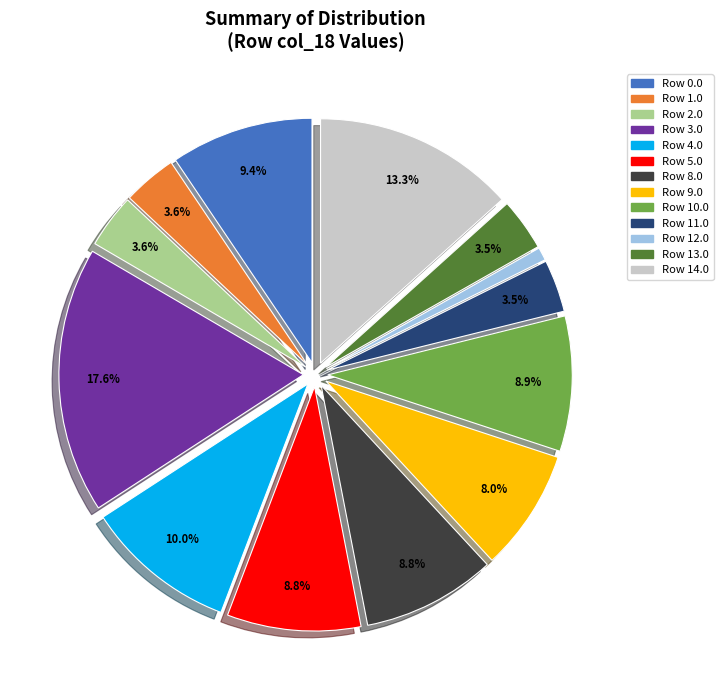

To the nearest percent, what portion does Row 3.0 represent?

18%